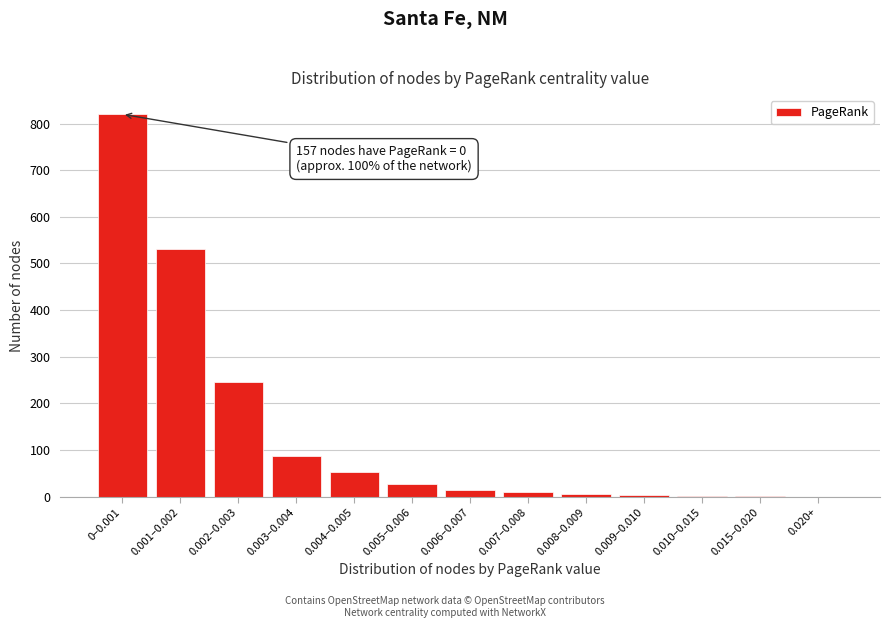

What is the sum of all values?

1798